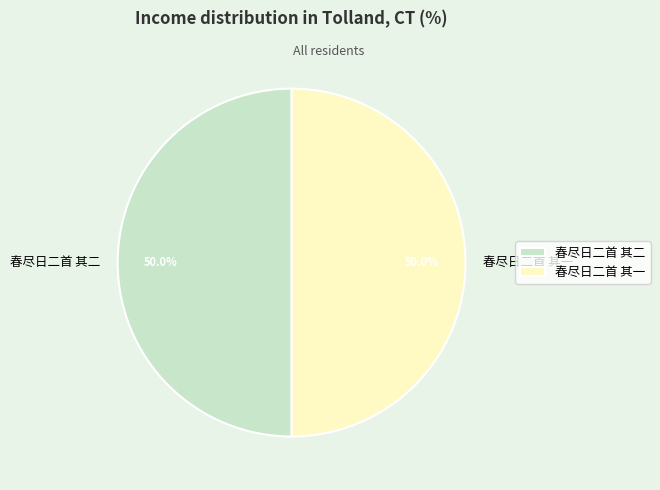

What portion of the pie excludes 春尽日二首 其一?

50.0%